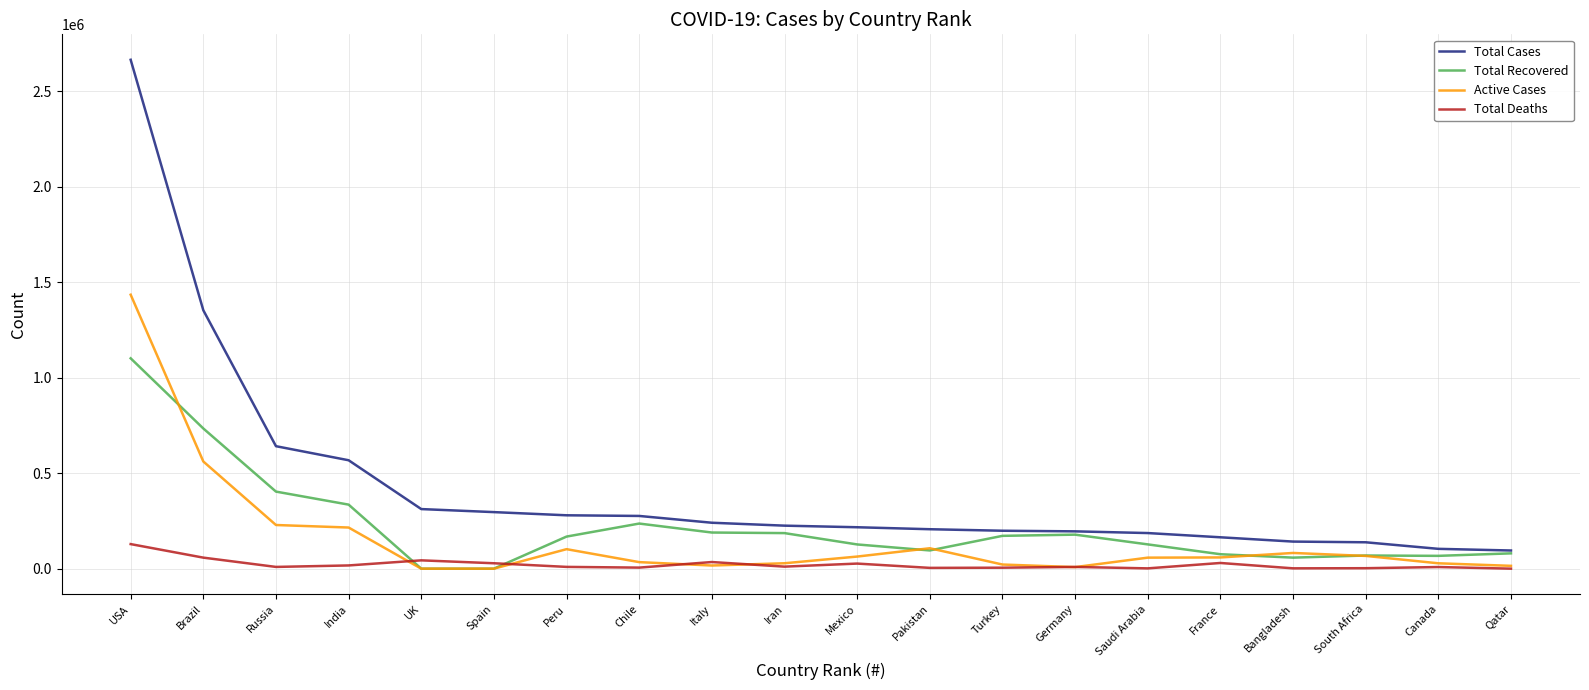

What is the difference between the Active Cases values at UK and Iran?

28355